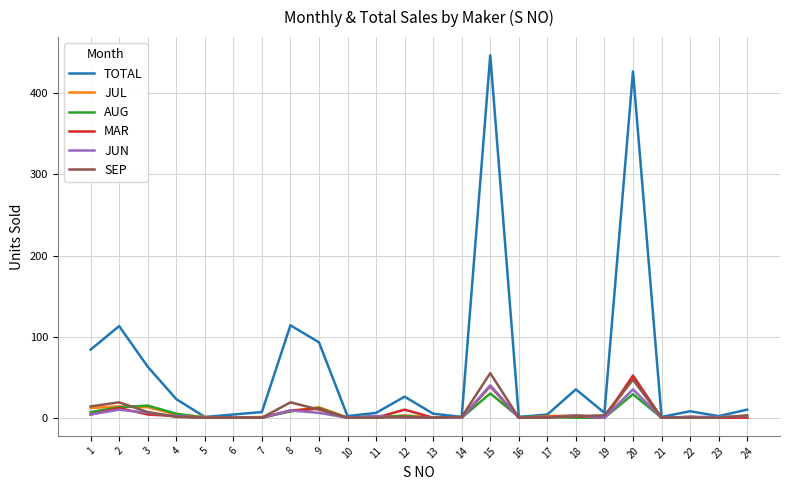

Which series has the largest total across all categories?

TOTAL